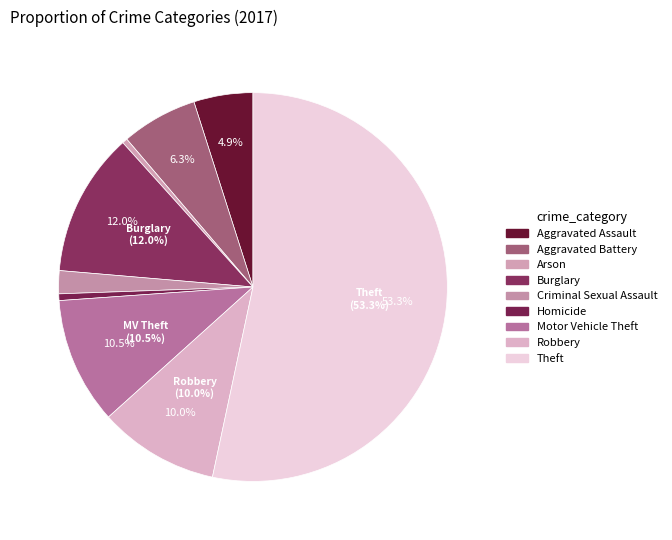

How many segments does this pie chart have?

9